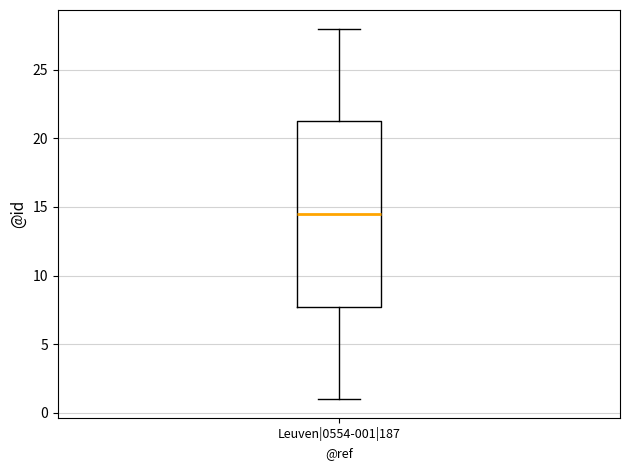

Transcribe this box plot: give where the median line is, the range the box spans, and where the two whiskers end, as read against the y-axis. The values are not printed on the chart, so give them approximately, as read against the axis.

median 14.5, box 8.0 to 21.5, whiskers 1.0 to 28.0